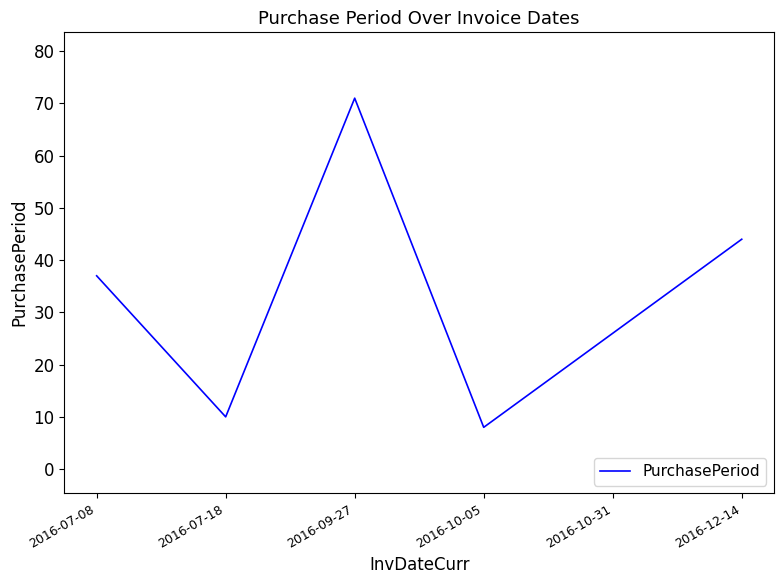

Count the number of data series in this chart.

1